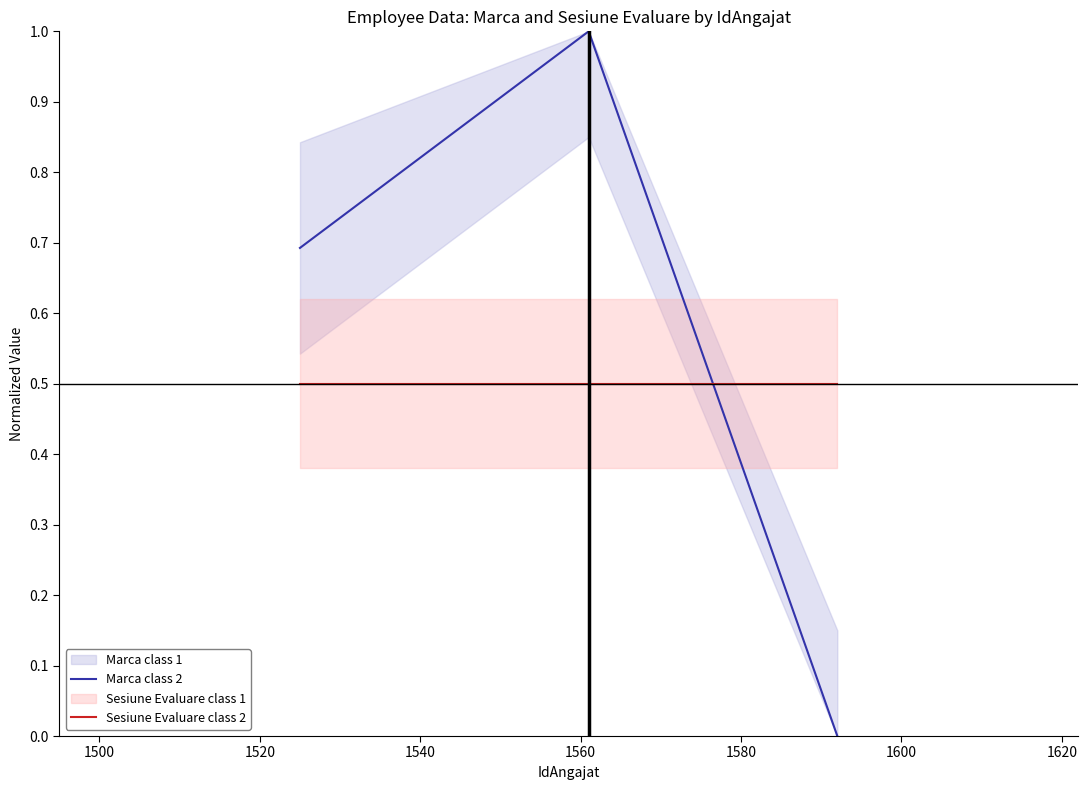

What is the difference between the maximum and minimum values in the Marca class 2 series?

1.0